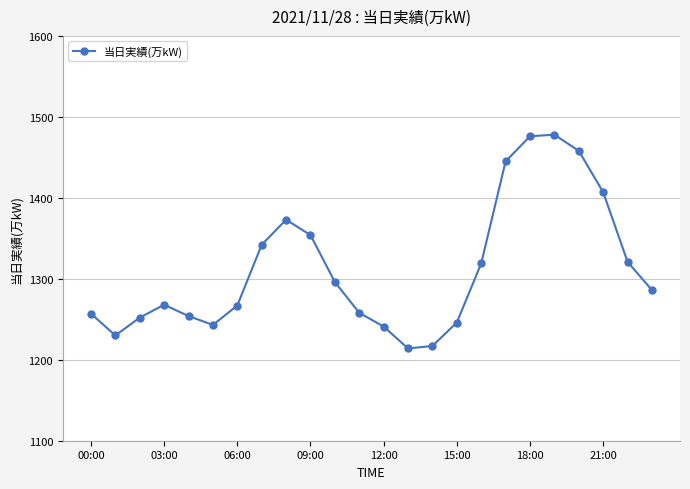

How many points are higher than both their immediate neighbors (excluding endpoints)?

3